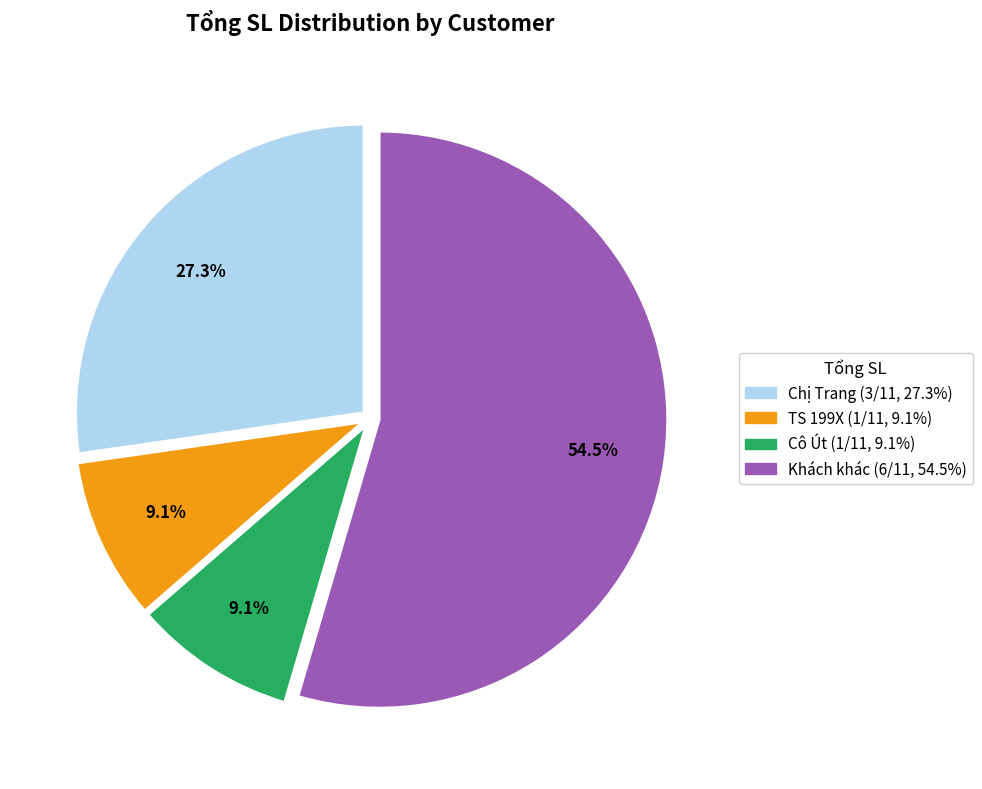

Is there any slice that represents more than half of the pie?

Yes